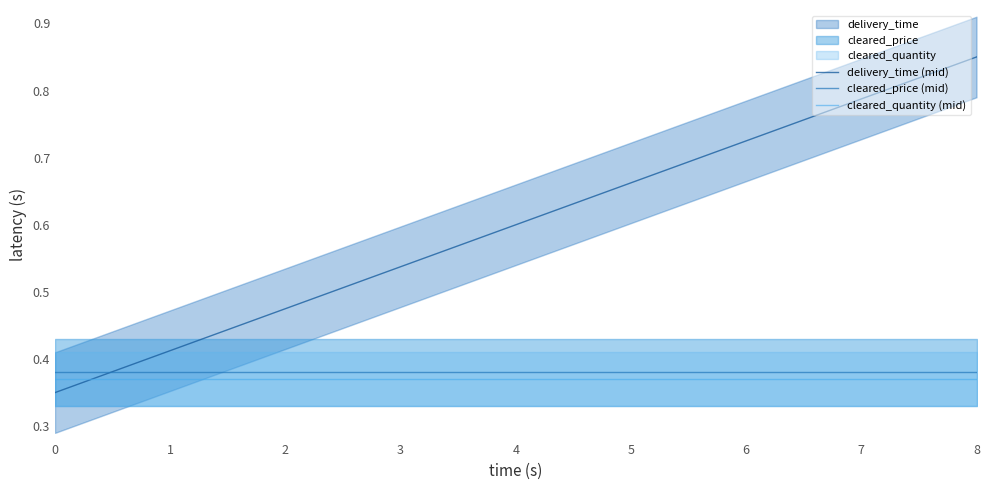

What is the average value of the delivery_time (mid) series?

0.6